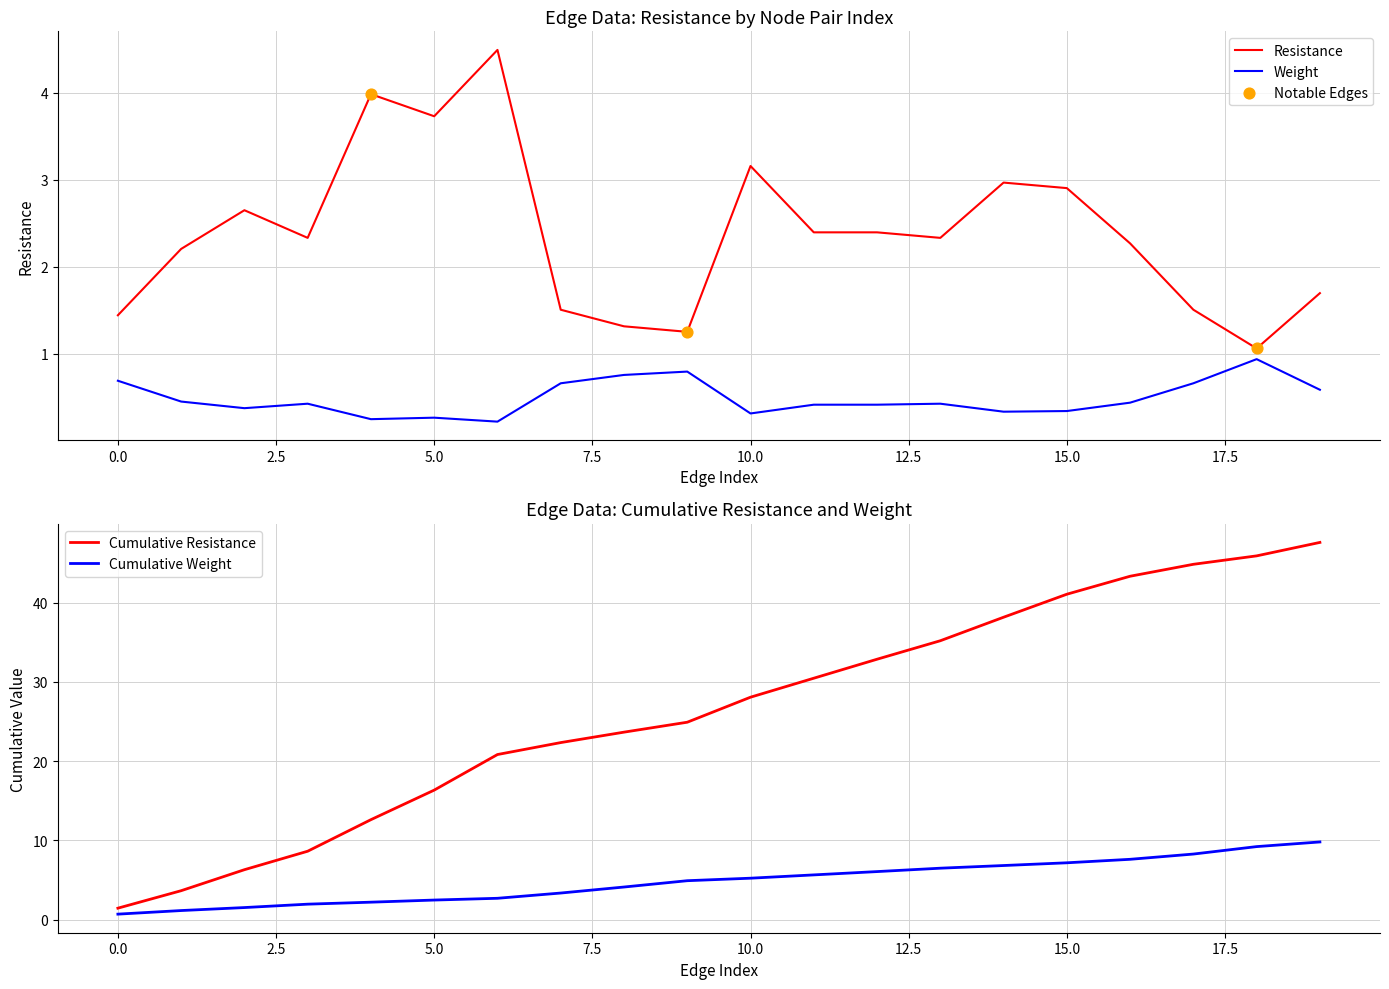

Which series has the largest total across all categories?

Resistance